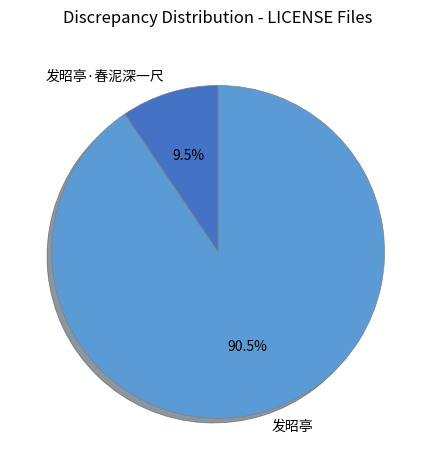

Which slice is the smallest?

发昭亭·春泥深一尺